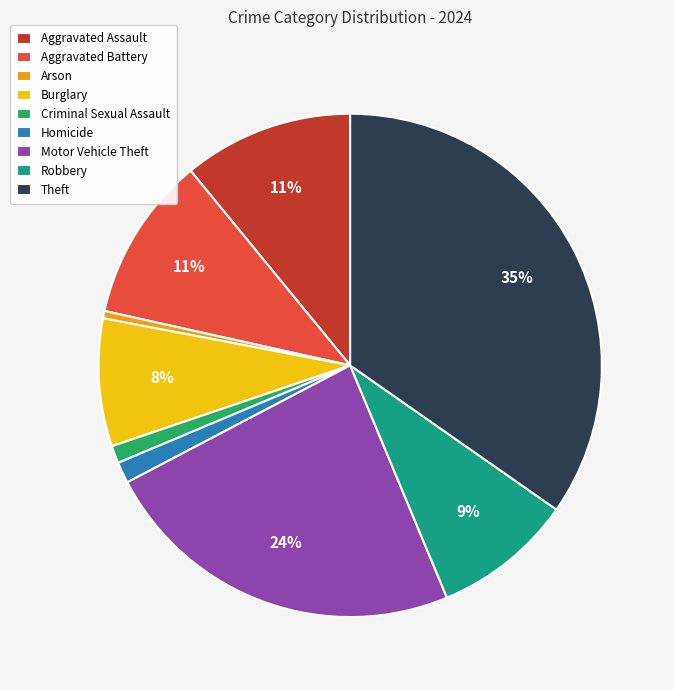

To the nearest percent, what is the combined percentage of Criminal Sexual Assault and Burglary?

9%